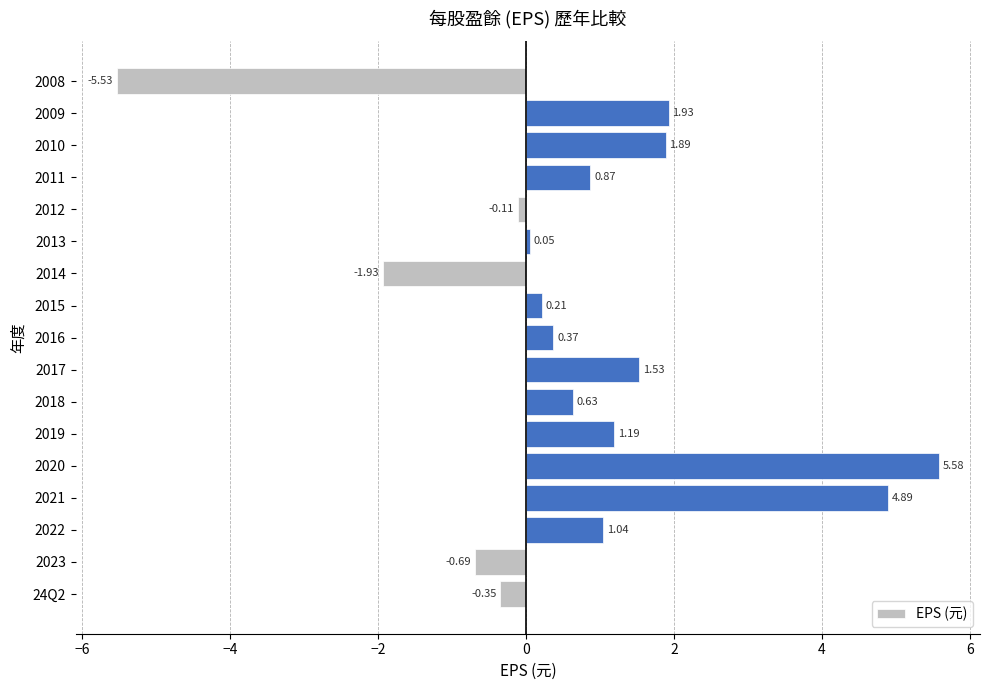

What is the average value?

0.7